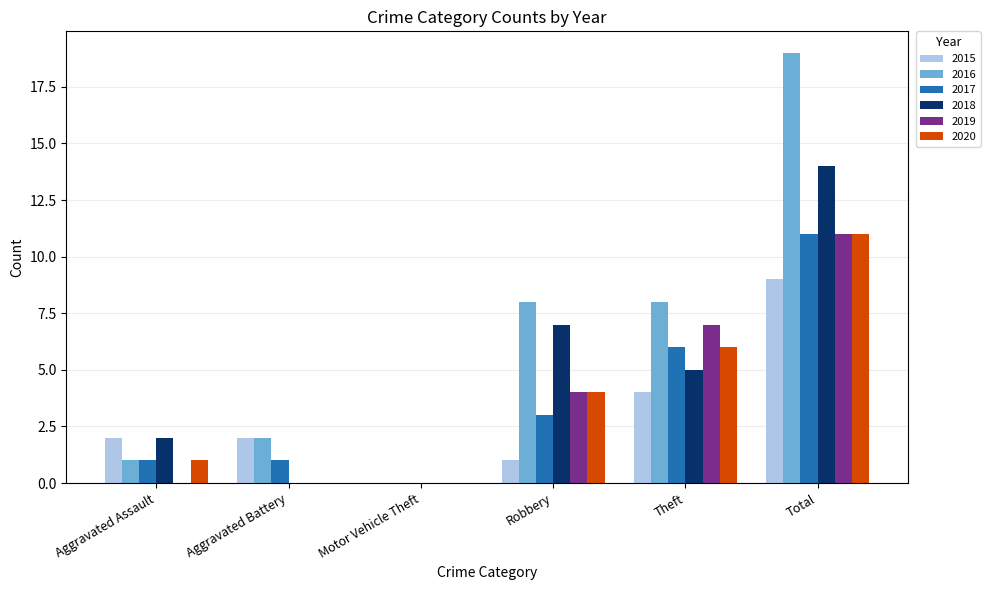

The 2016 series shows 3 at Aggravated Battery. True or false?

False